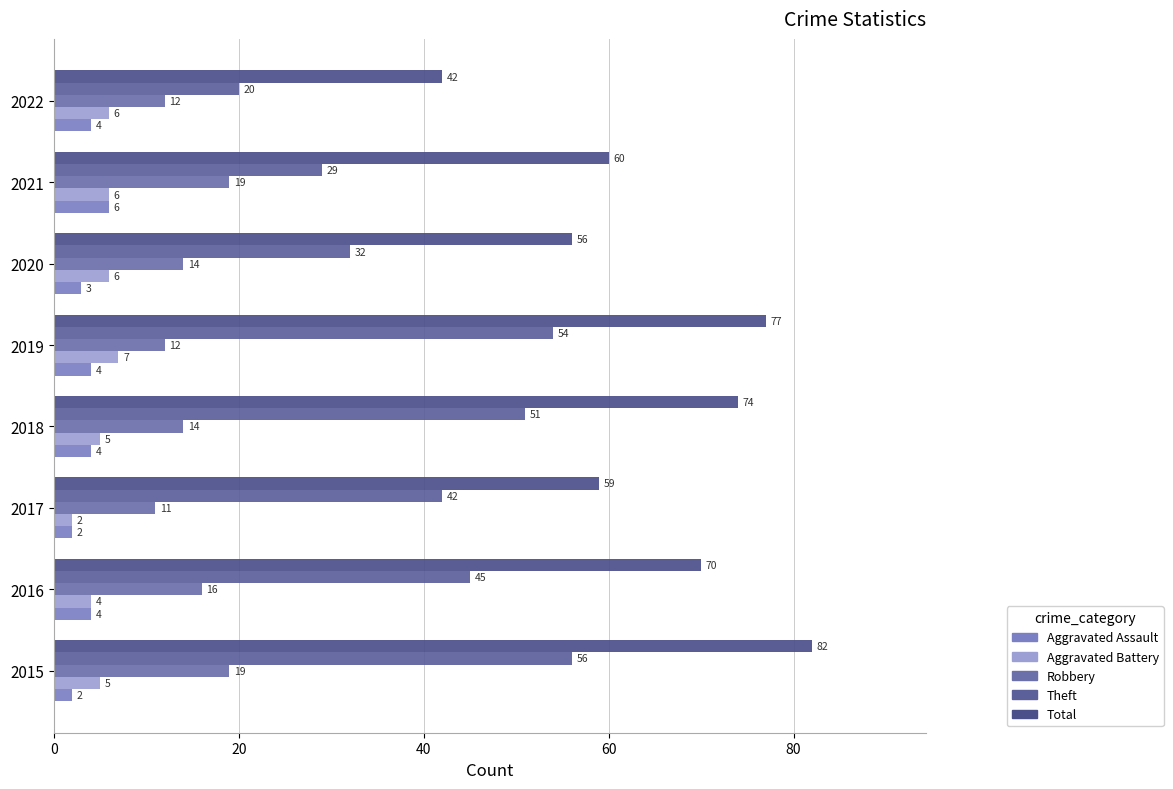

Count the number of data series in this chart.

5